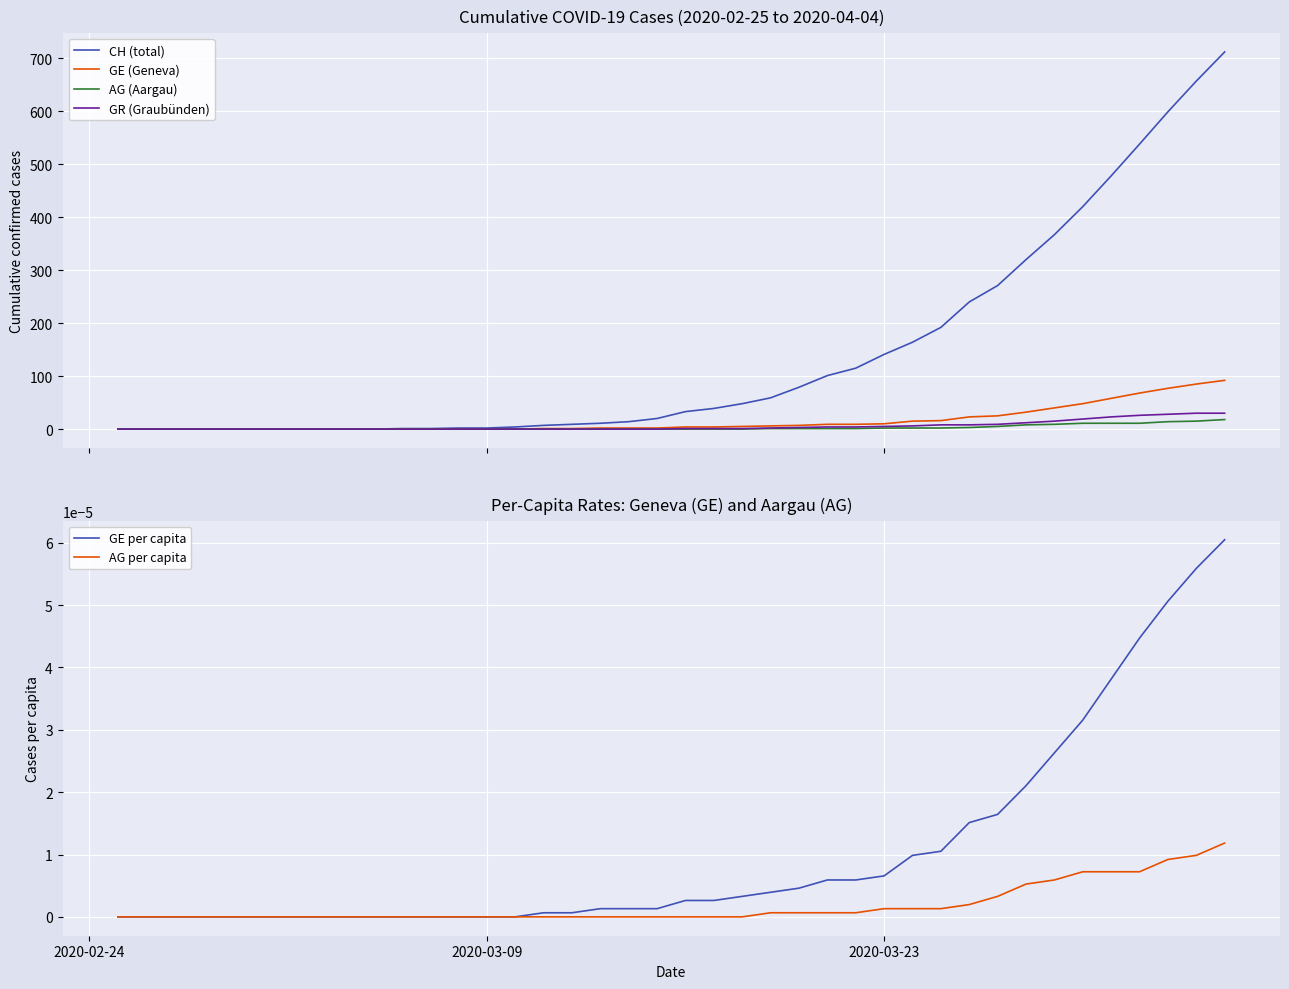

Which series has the largest range (max minus min)?

CH (total)